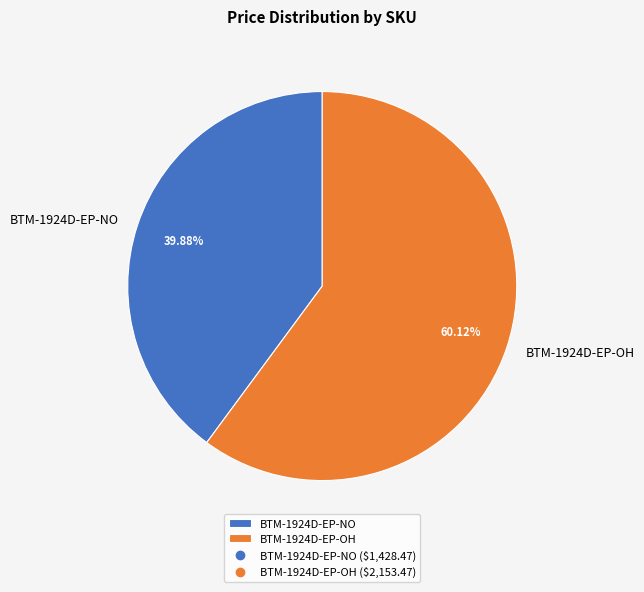

Combined, do BTM-1924D-EP-NO and BTM-1924D-EP-OH account for over 50%?

Yes